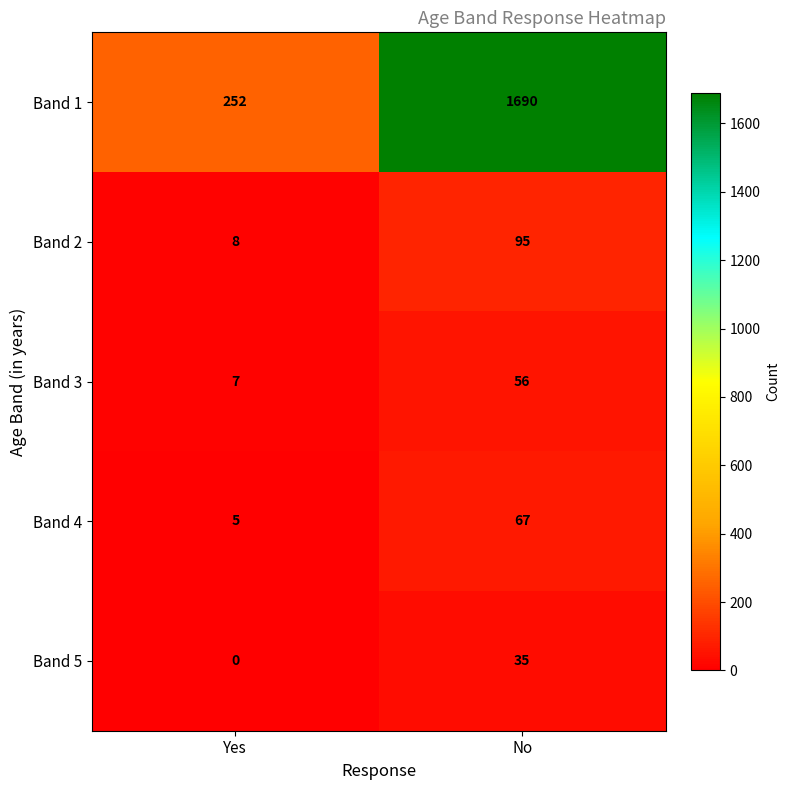

Rank the series at Yes from highest to lowest value.

Band 1, Band 2, Band 3, Band 4, Band 5